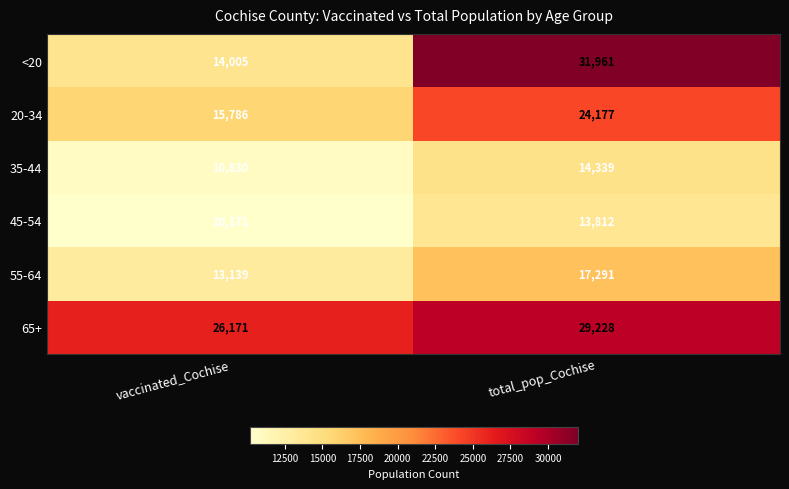

What is the sum of all 20-34 values?

39963